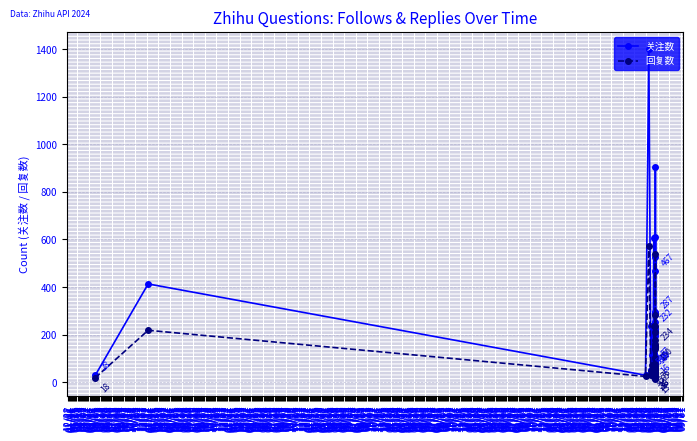

Rank the series by their average value, from highest to lowest.

关注数, 回复数